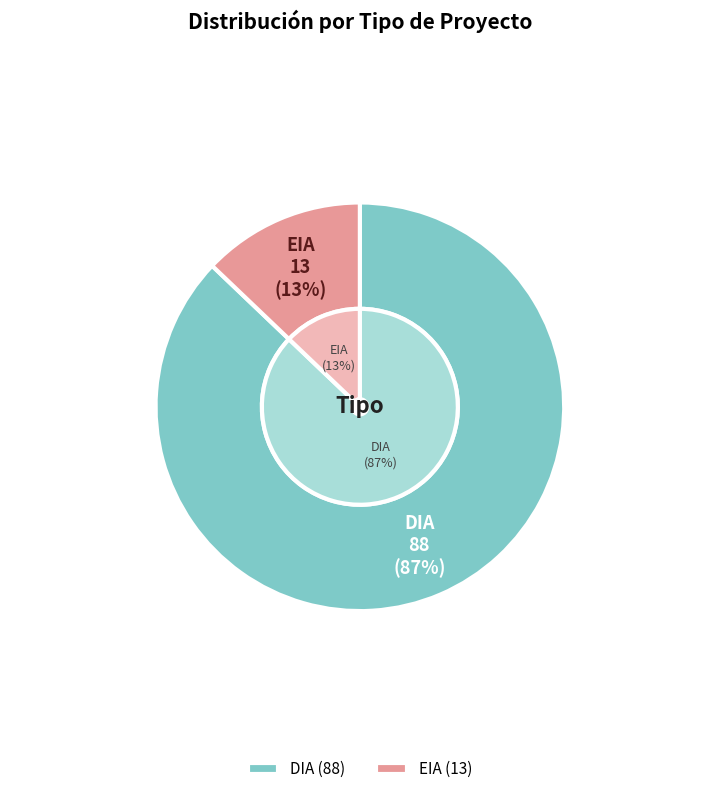

Is it true that DIA is 87% of the pie?

True